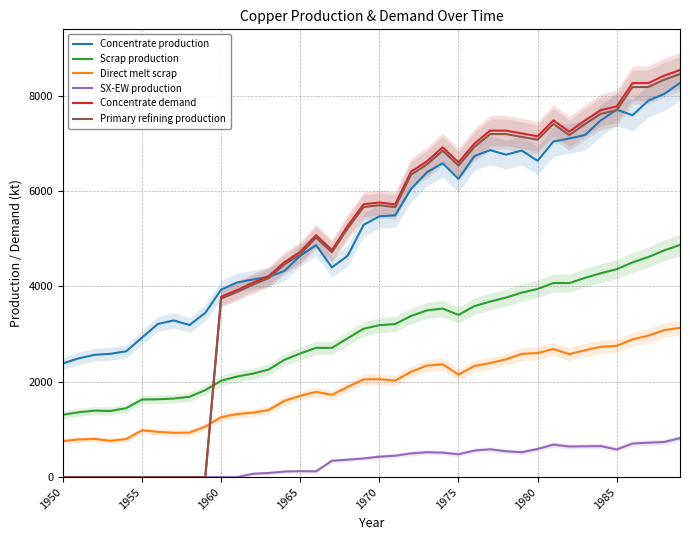

The Direct melt scrap series shows 2751.0 at 16. True or false?

False